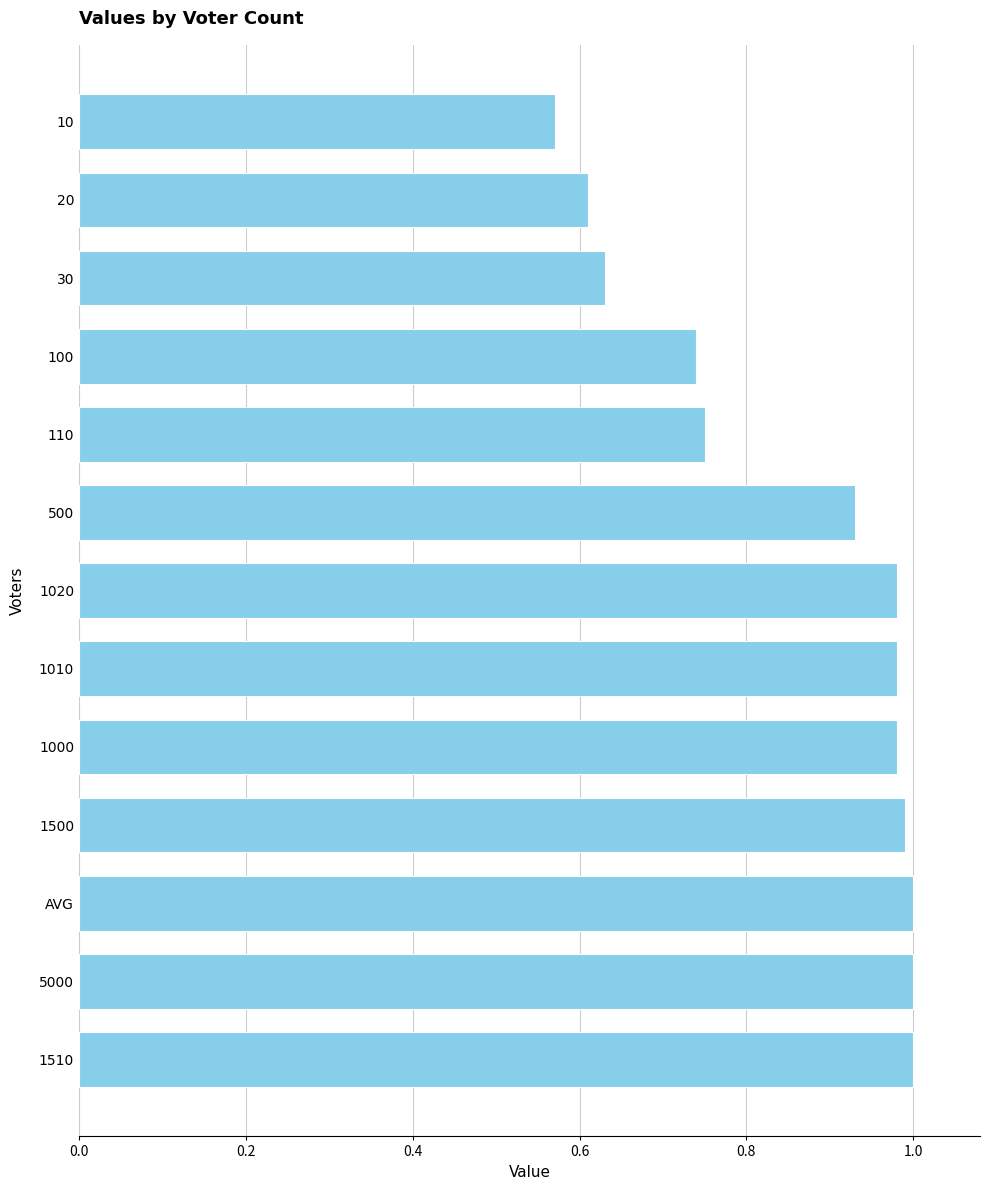

What is the difference between the second highest and minimum values?

0.4